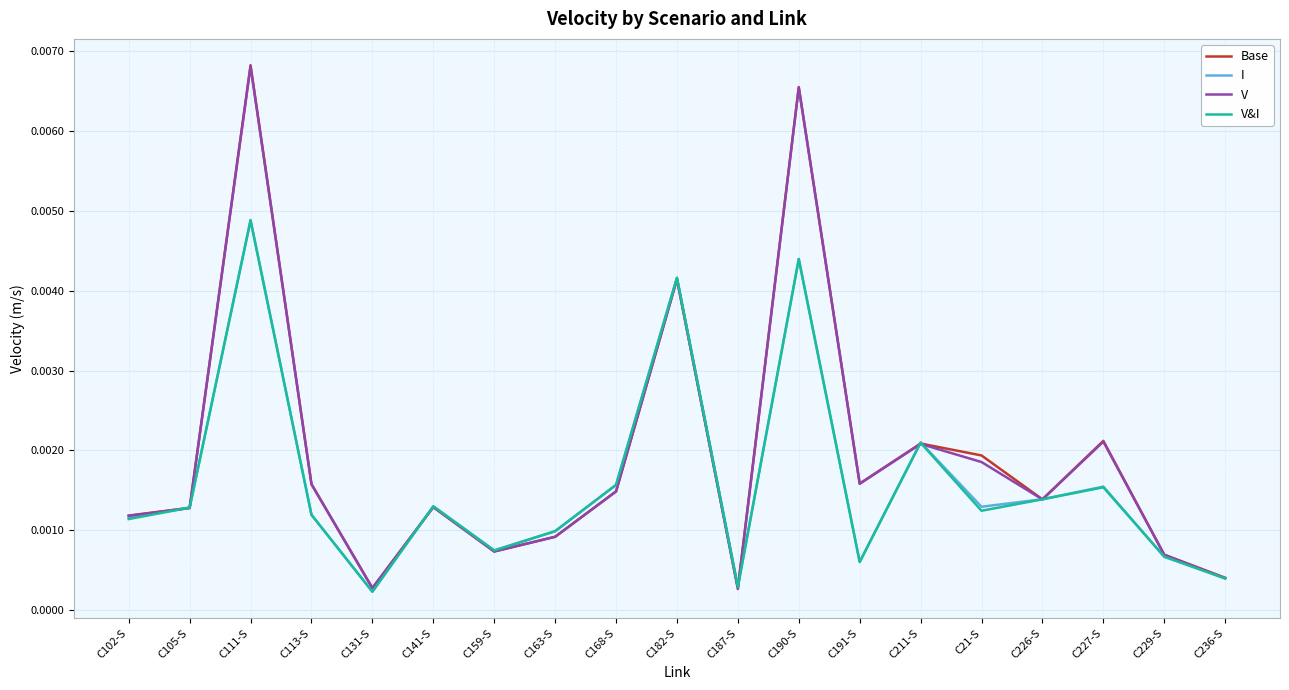

At how many categories does at least one series exceed 0?

19